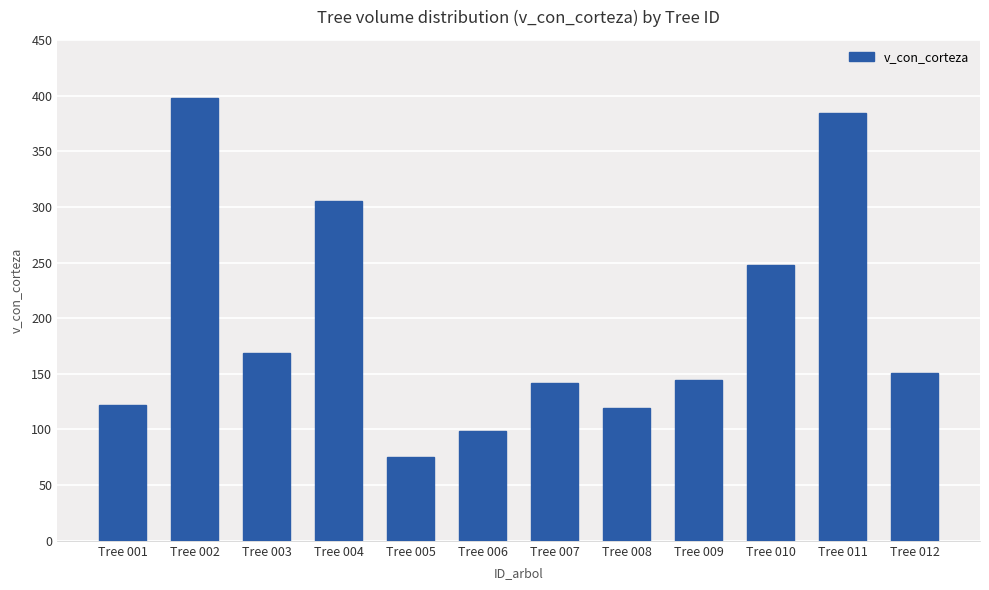

The value at Tree 005 is 111.2. True or false?

False